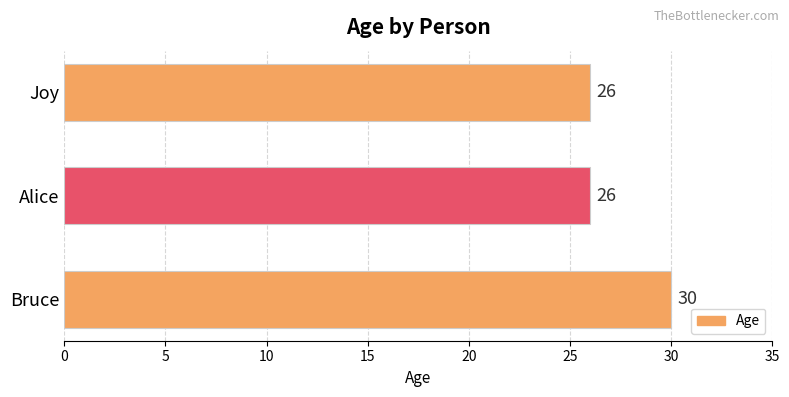

How many values exceed 26?

1